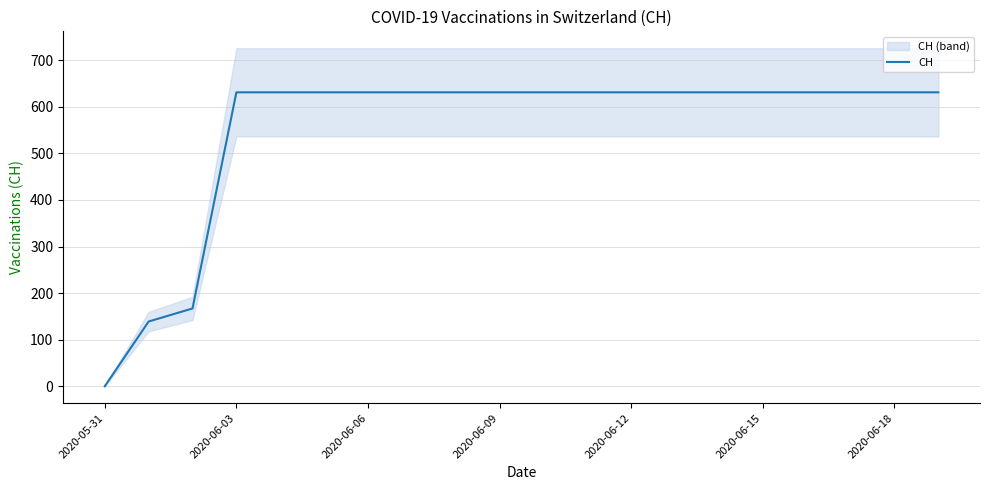

What is the highest value of the CH series?

631